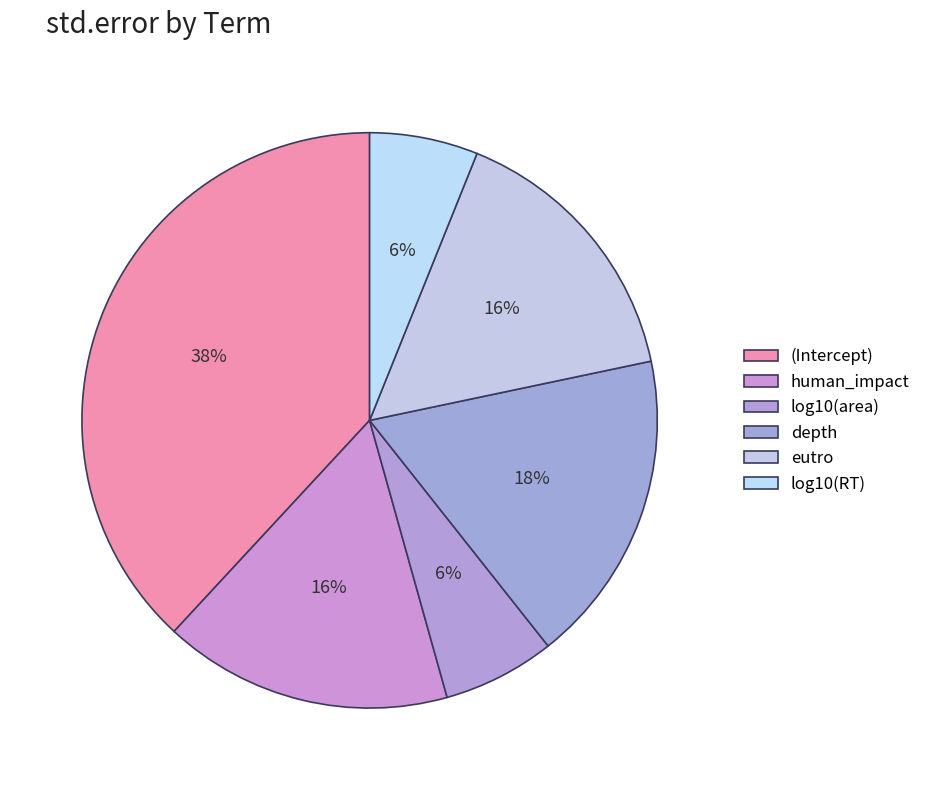

The (Intercept) slice represents 25% of the pie. True or false?

False